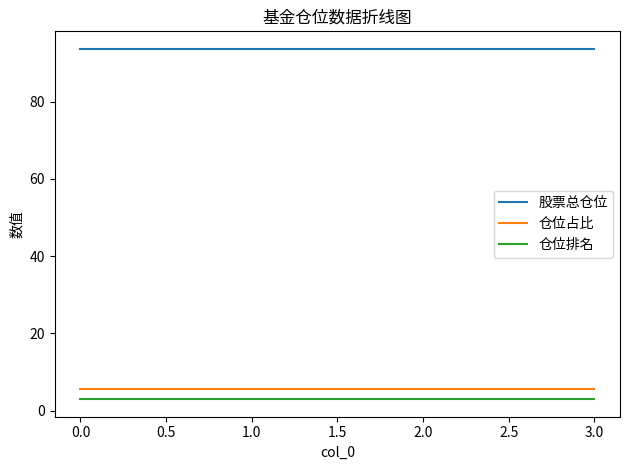

What is the difference between the highest and lowest values at 3.0?

90.6